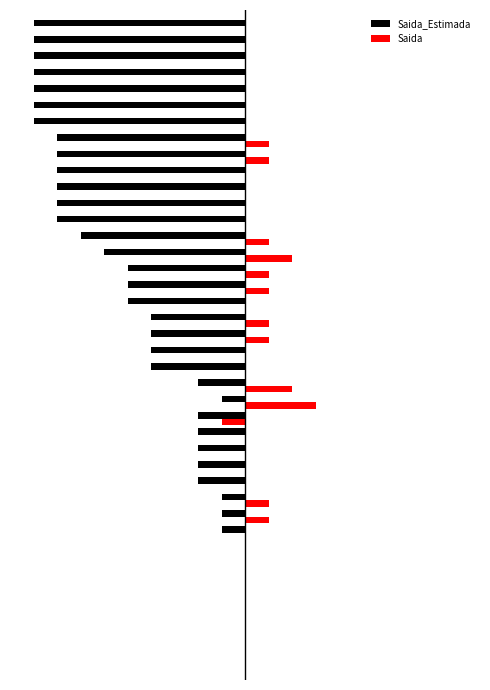

What are all the series names shown in the legend?

Saida_Estimada, Saida